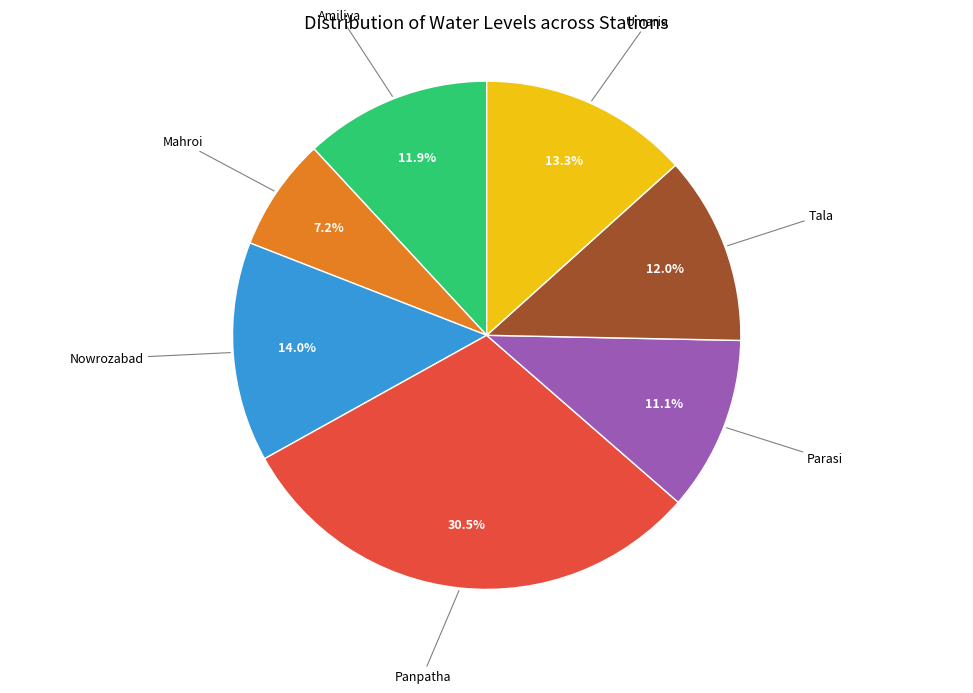

How many segments does this pie chart have?

7